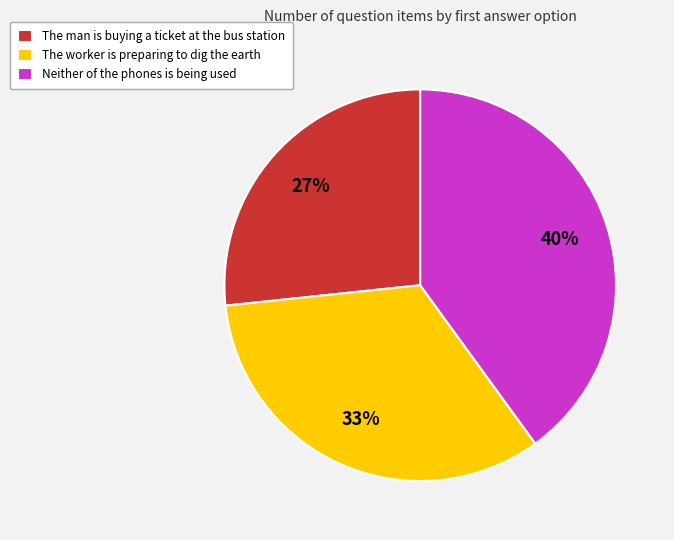

Do Neither of the phones is being used and The worker is preparing to dig the earth together represent more than half of the pie?

Yes